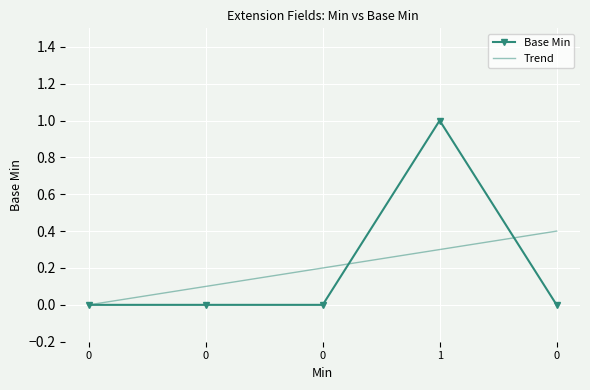

True or false: the data shows 0 at 0.

True